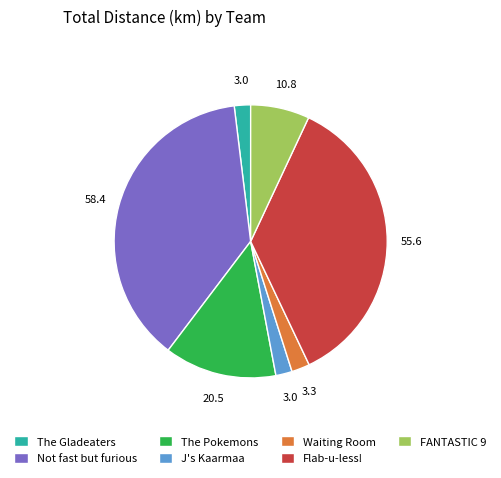

Which has a higher value, Not fast but furious or J's Kaarmaa?

Not fast but furious